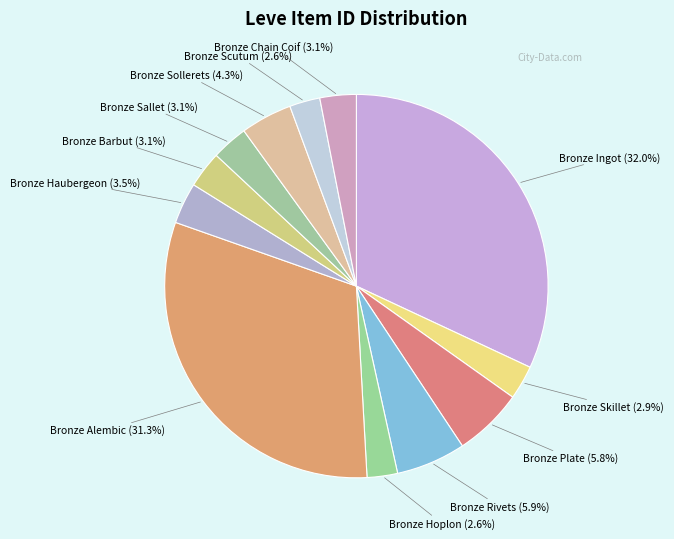

Which slice is the largest?

Bronze Ingot